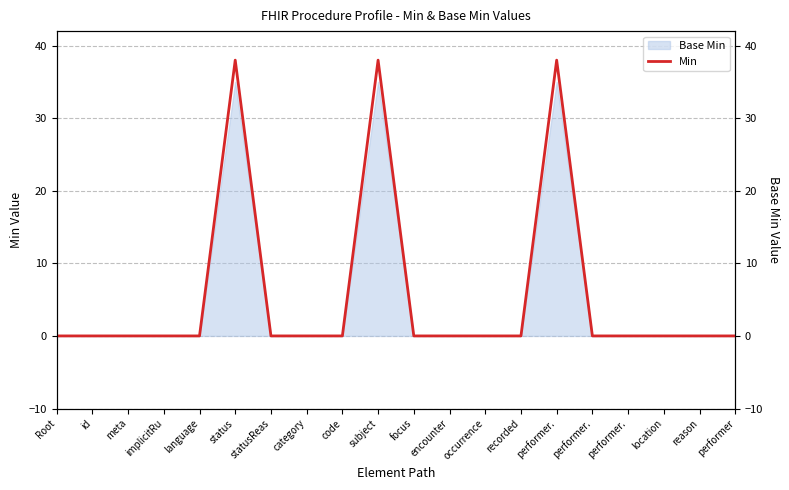

Is it true that the value at encounter is 0?

True